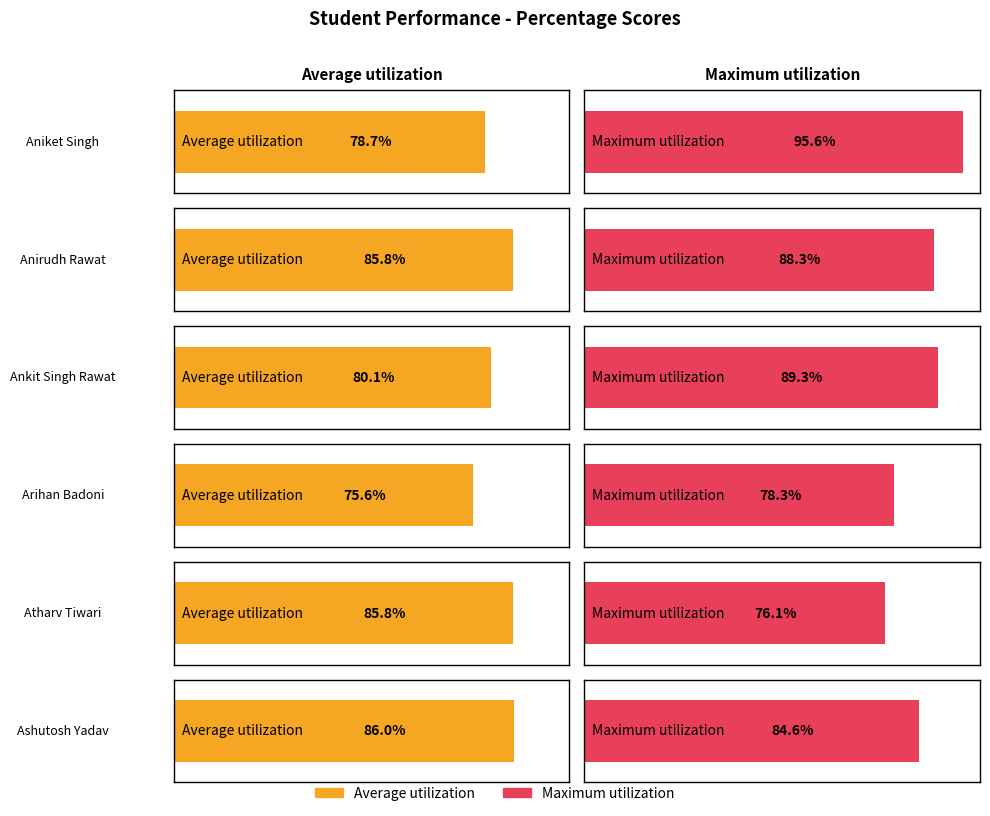

Between Ankit Singh Rawat and Ashutosh Yadav, which series saw the biggest shift?

Average utilization